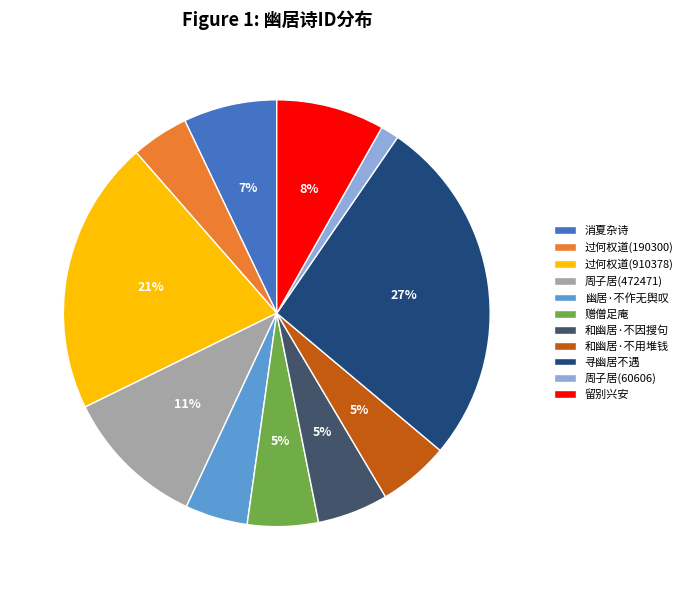

Is there a majority slice in this chart?

No